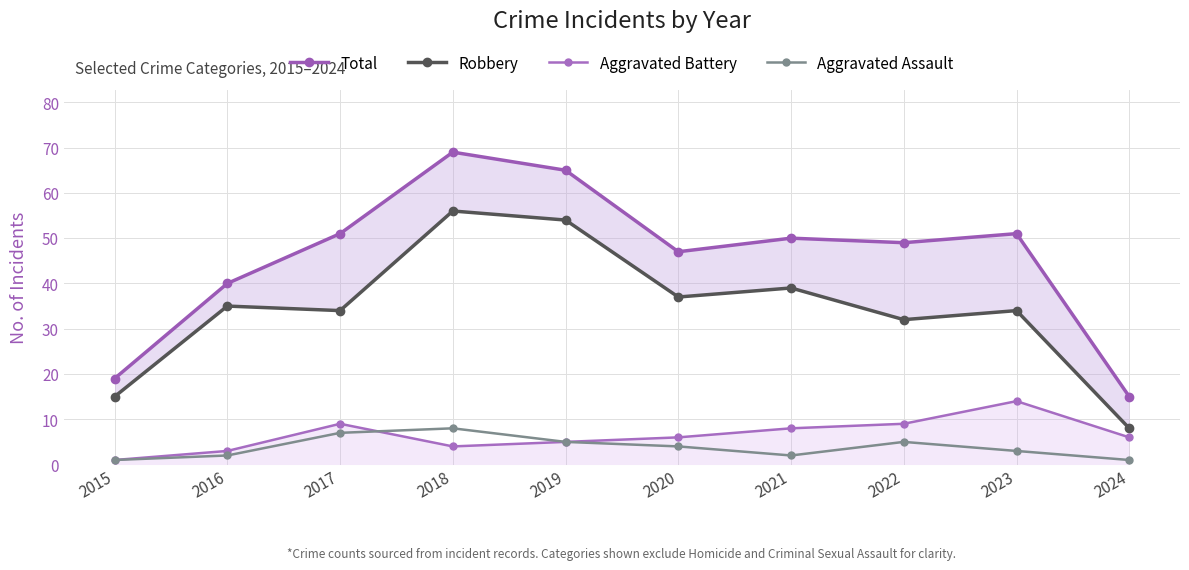

How many Aggravated Assault values are between 2 and 5?

6